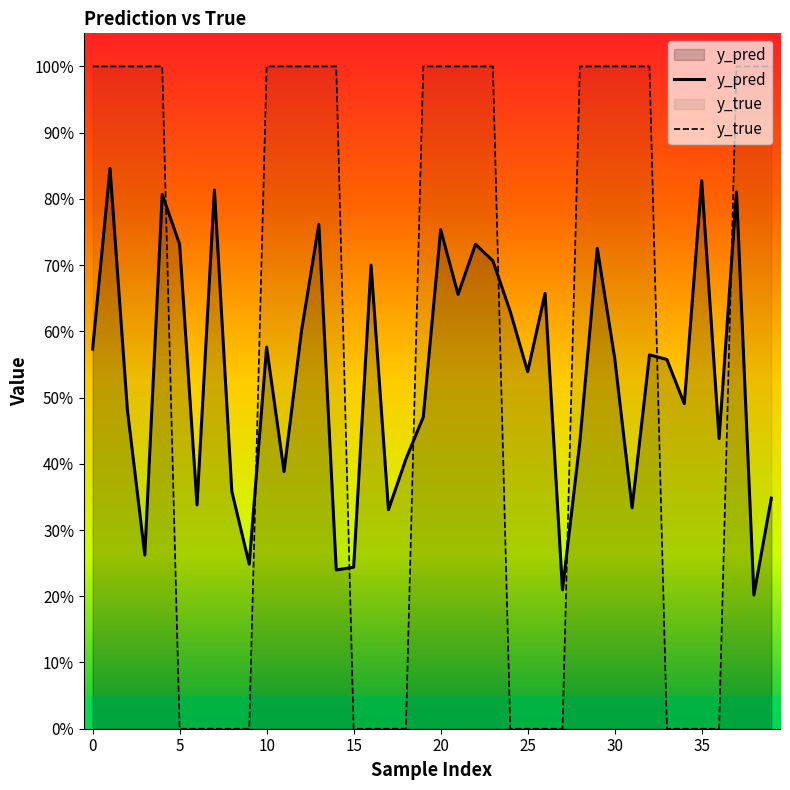

What is the greatest value displayed?

1.0